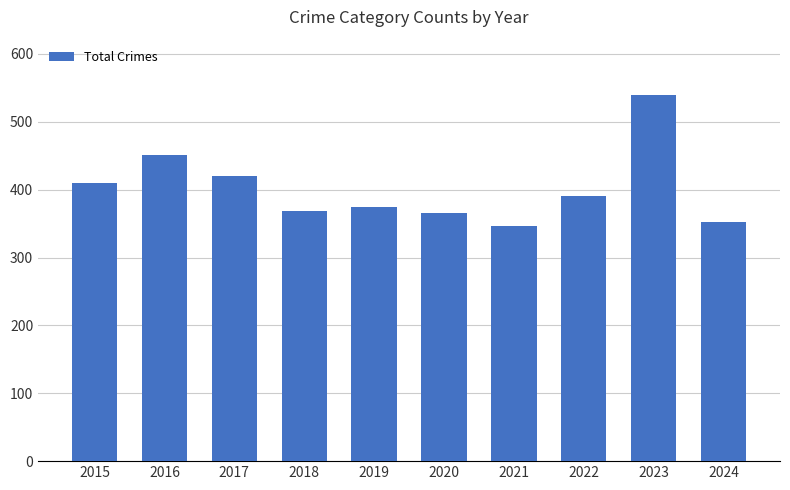

Reading left to right, list all the values displayed in this chart.

410	451	420	369	375	365	346	390	540	353